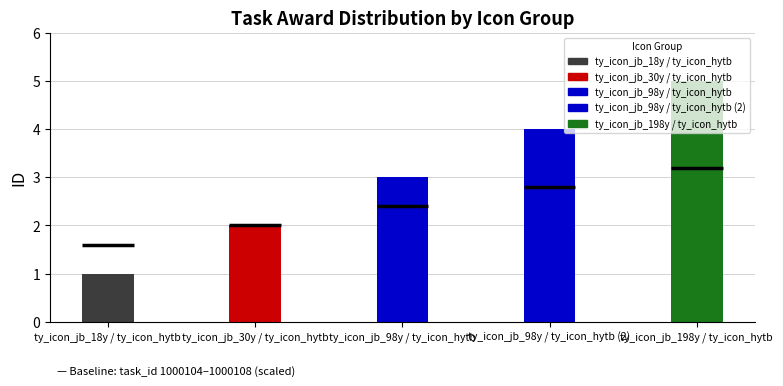

Which label corresponds to the smallest value in the chart?

ty_icon_jb_18y / ty_icon_hytb